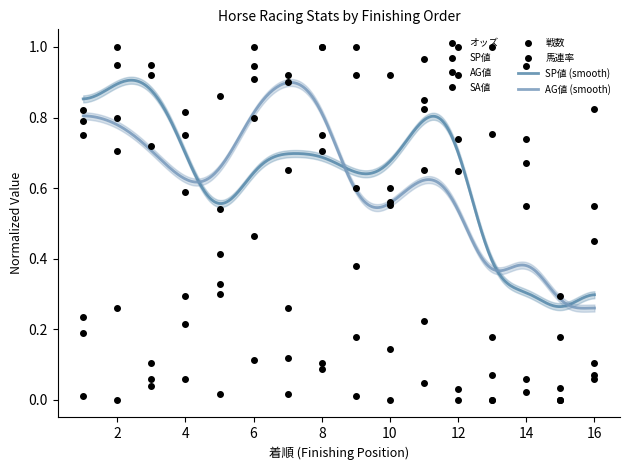

Where is the first local maximum for AG値?

6